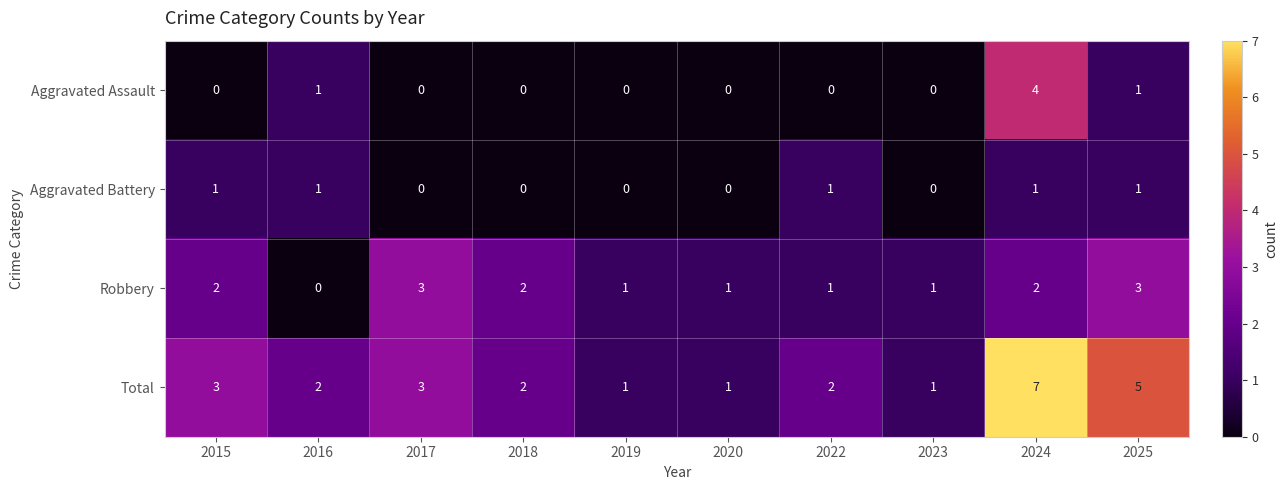

Is it true that Robbery equals 2 at 2018?

True